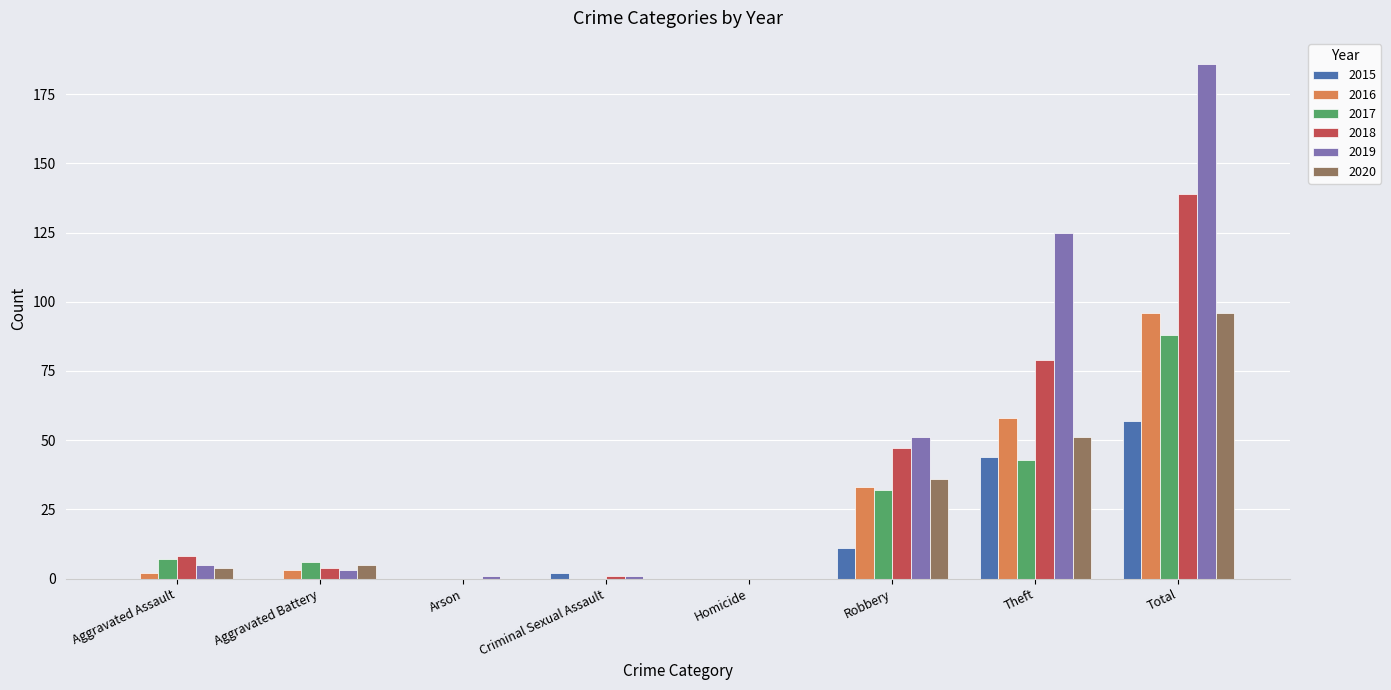

Reading right to left, what are all the values shown in this chart?

2015: 57	44	11	0	2	0	0	0
2016: 96	58	33	0	0	0	3	2
2017: 88	43	32	0	0	0	6	7
2018: 139	79	47	0	1	0	4	8
2019: 186	125	51	0	1	1	3	5
2020: 96	51	36	0	0	0	5	4